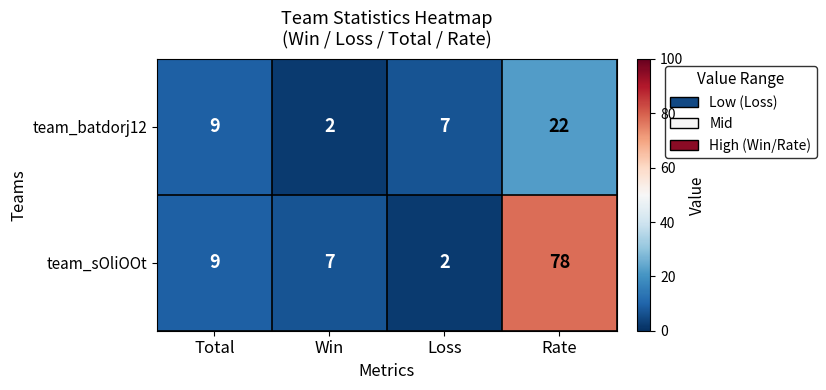

Rank the series by their maximum value, from highest to lowest.

team_sOliOOt, team_batdorj12